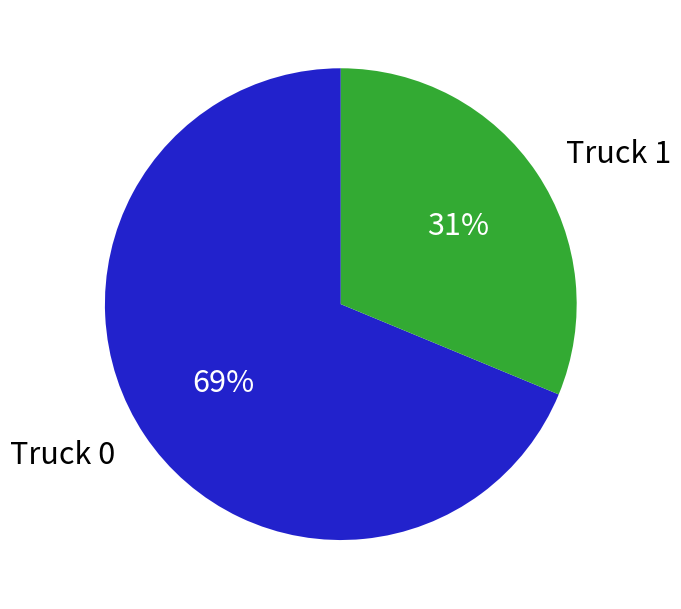

Between Truck 1 and Truck 0, which is larger?

Truck 0